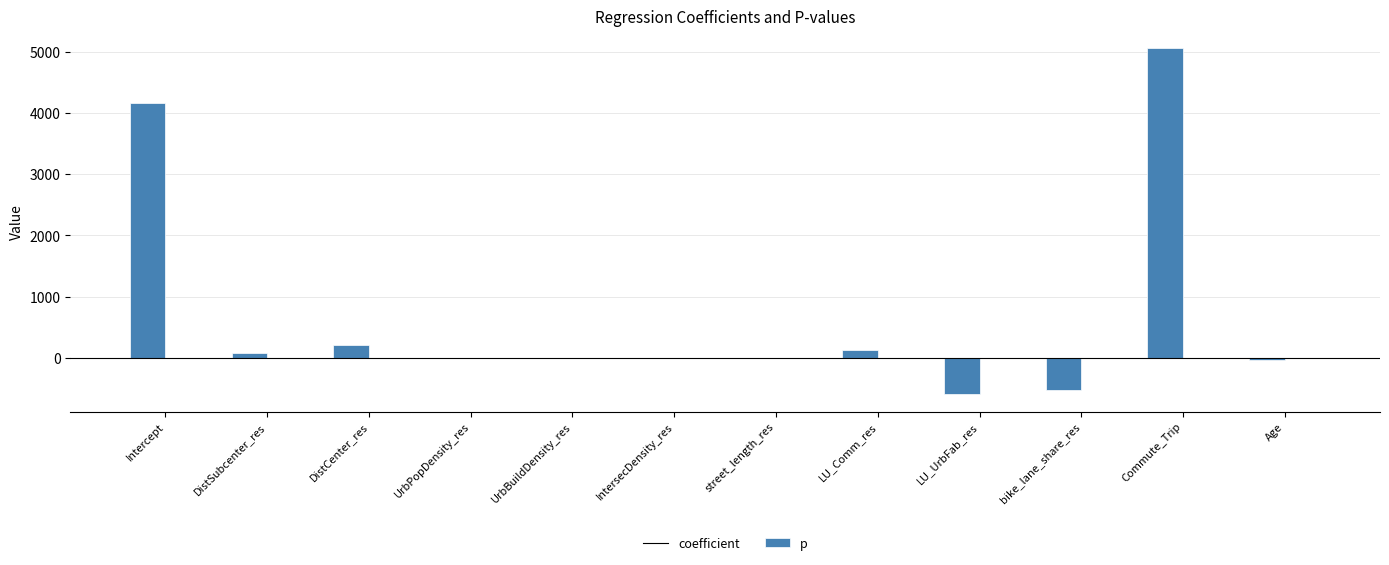

What is the maximum value for coefficient?

5058.6